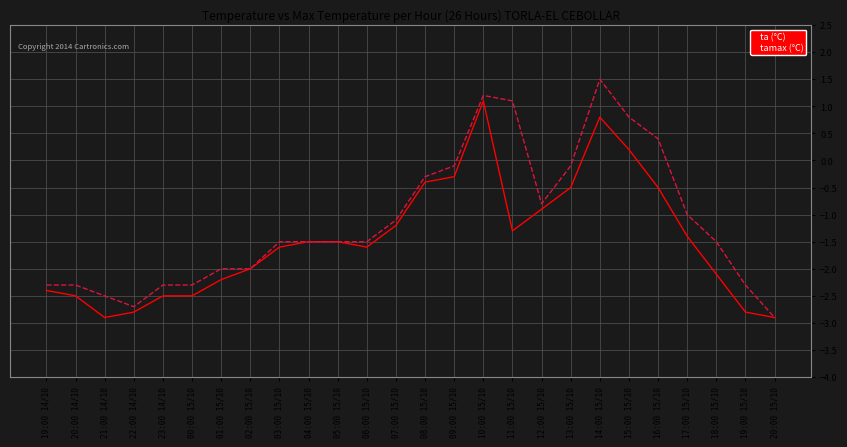

What is the highest value of the tamax (°C) series?

1.5